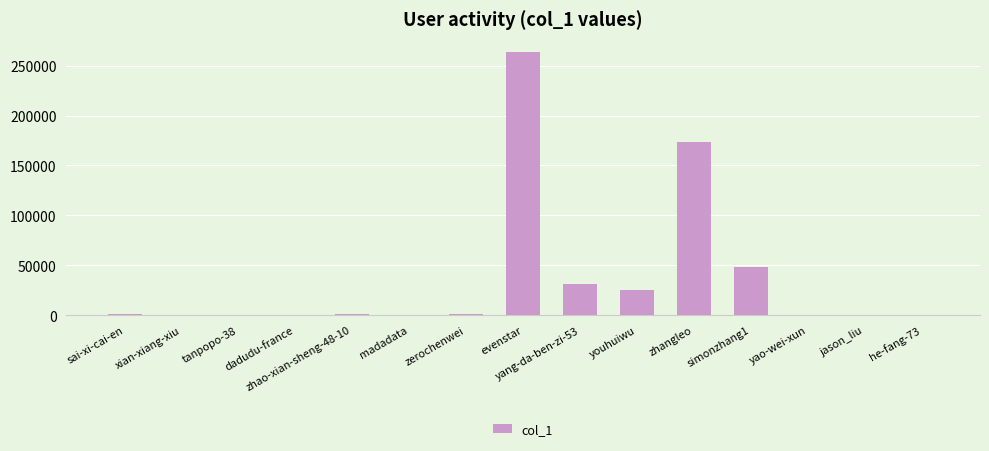

Does the chart contain stacked bars?

No